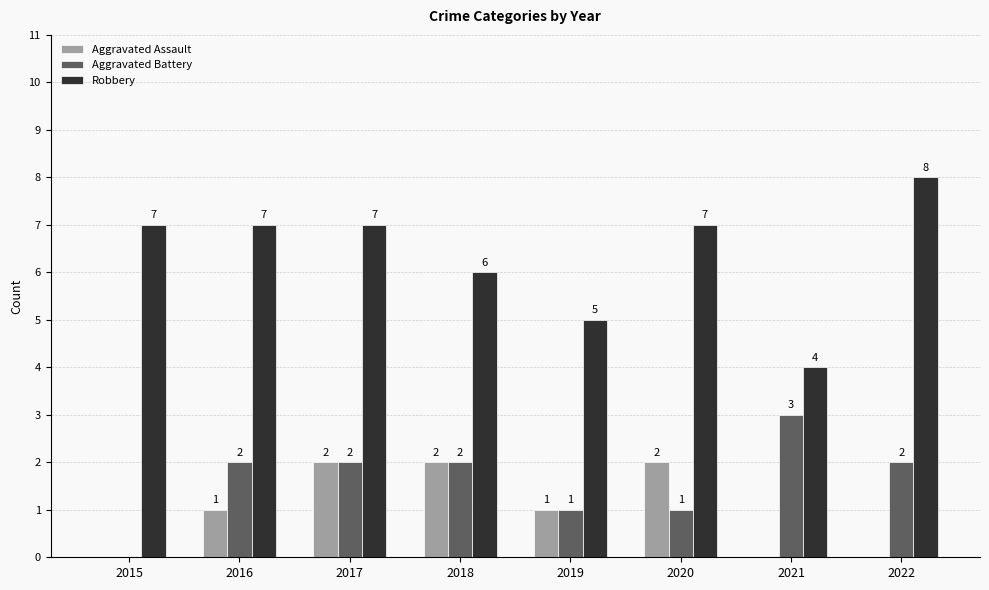

Count the number of categories in the chart.

8